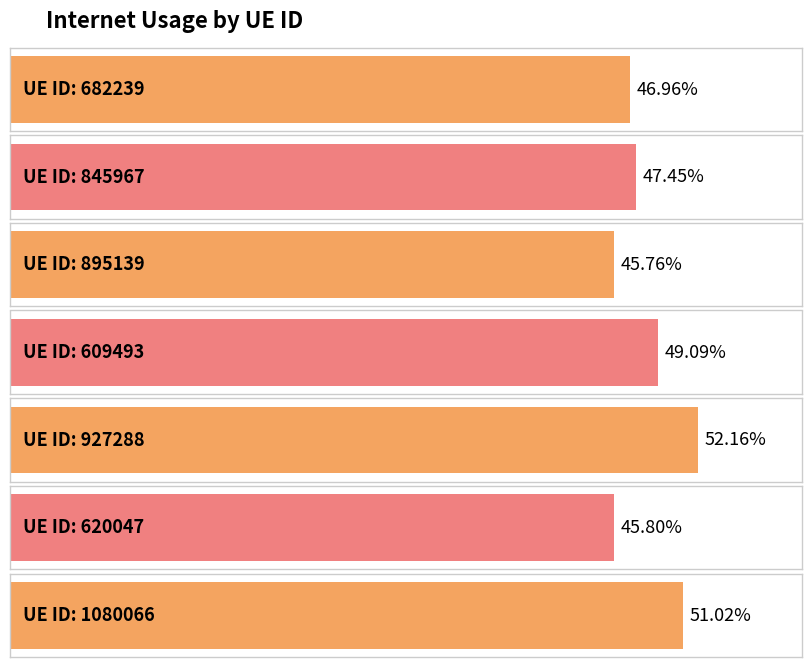

Reading left to right, transcribe all the data shown in this chart.

682239=0.5	845967=0.5	895139=0.5	609493=0.5	927288=0.5	620047=0.5	1080066=0.5